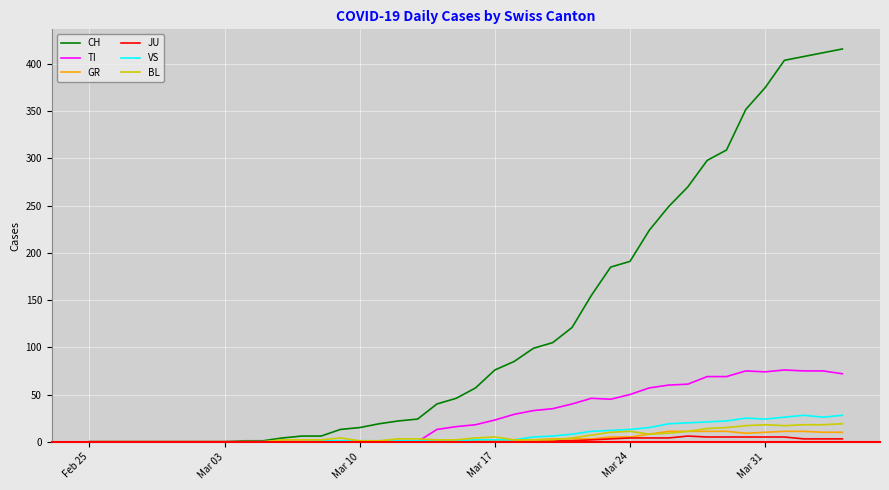

Which series has the largest total across all categories?

CH